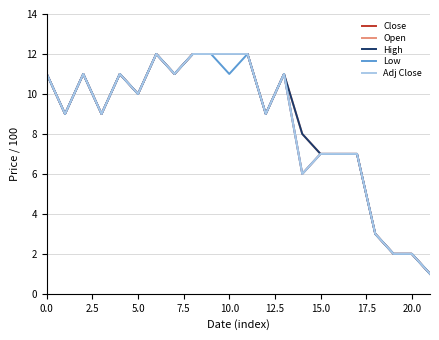

What is the label of the 7th point from the right?

15